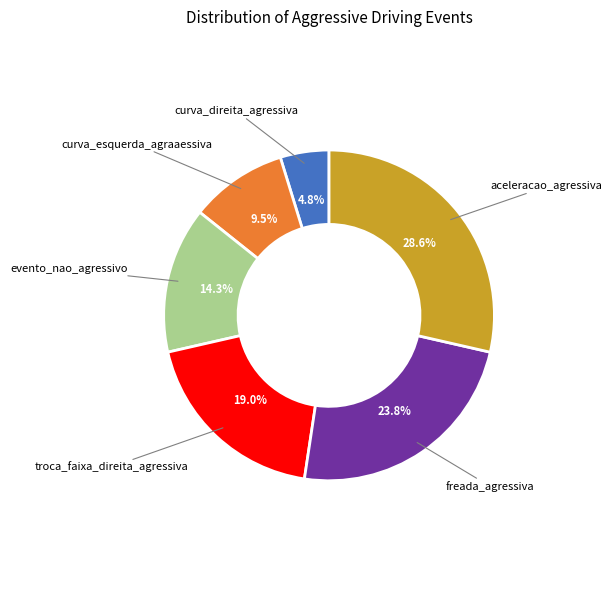

True or false: evento_nao_agressivo accounts for 14% of the total.

True